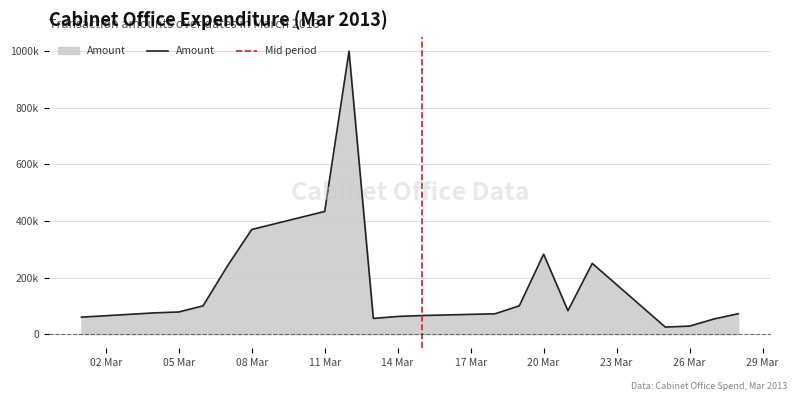

What is the change in value from 18/03/13 to 21/03/13?

+11.0